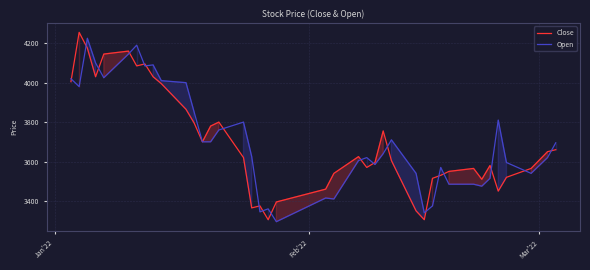

What is the smallest value displayed?

3295